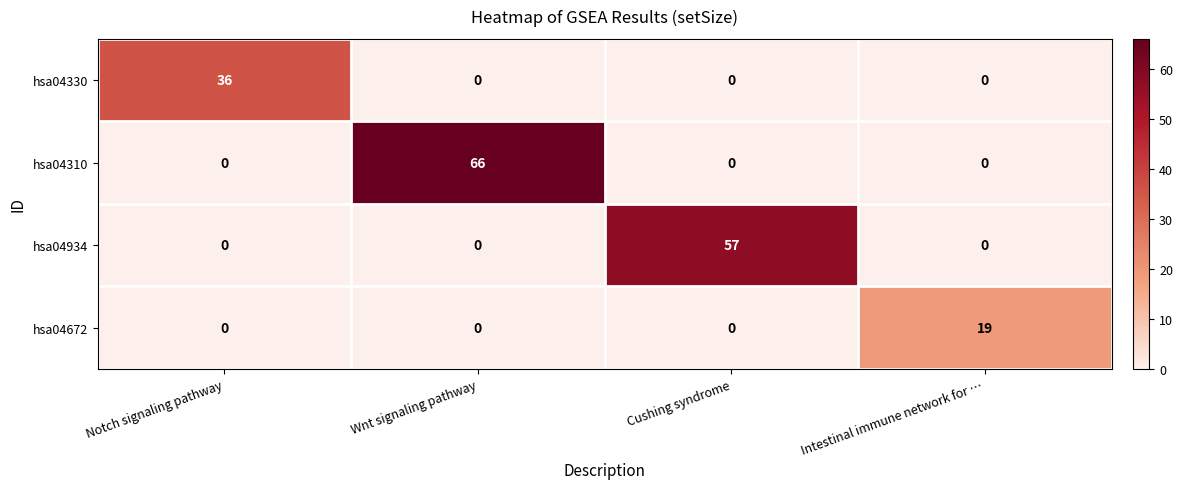

List the series in order of their peak value, lowest first.

hsa04672, hsa04330, hsa04934, hsa04310